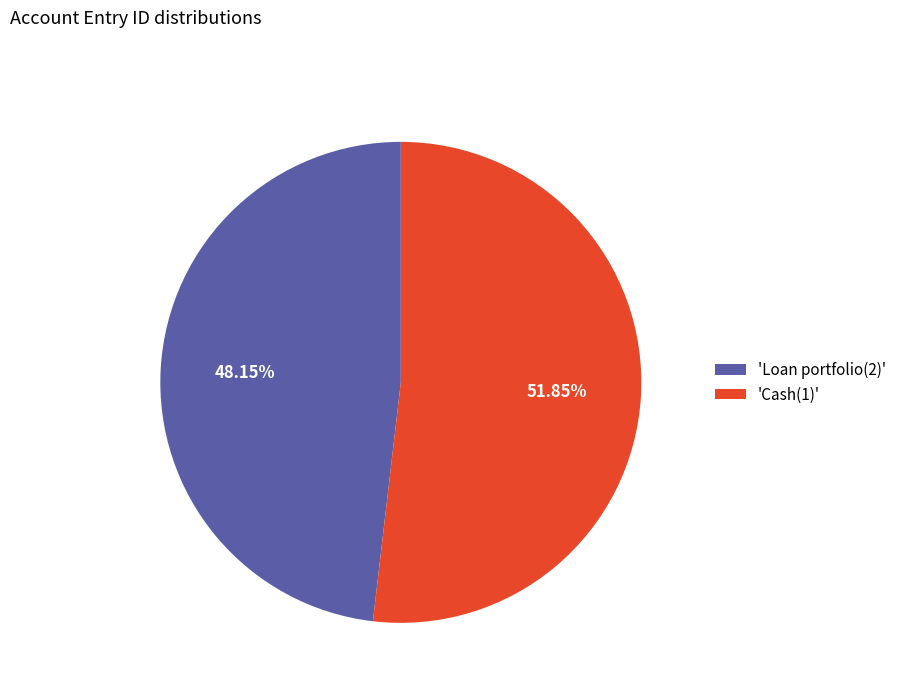

Combined, do 'Cash(1)' and 'Loan portfolio(2)' account for over 50%?

Yes